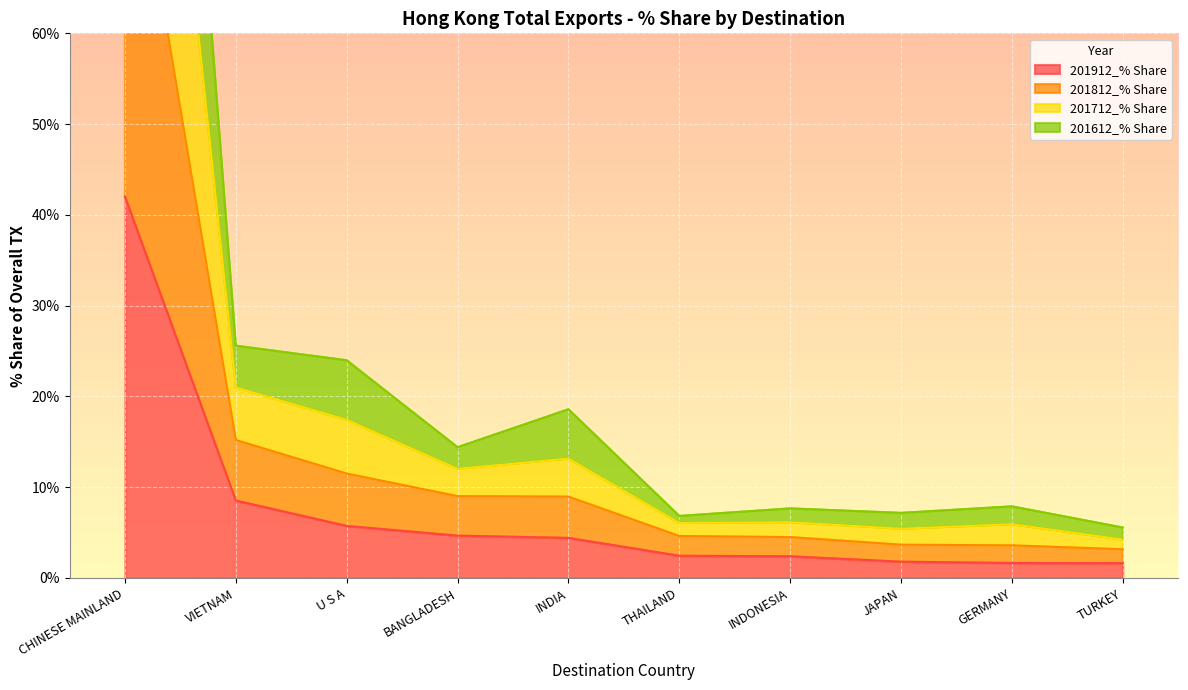

What is the maximum value for 201912_% Share?

42.0